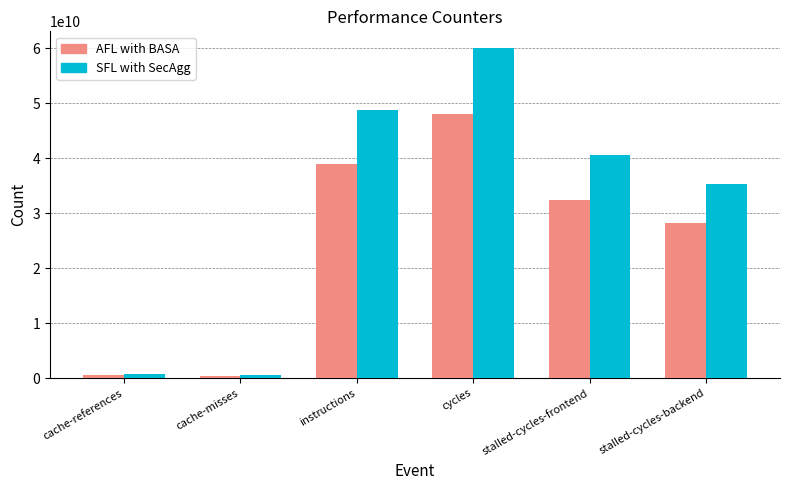

What is the difference between the maximum and minimum values in the SFL with SecAgg series?

59533681702.5